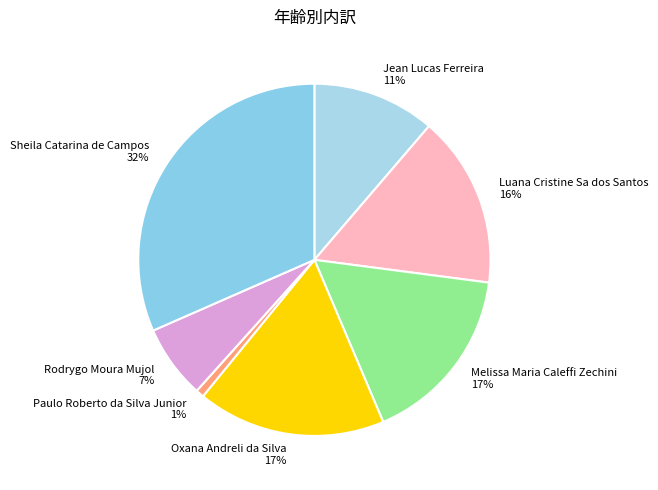

Is the sum of Rodrygo Moura Mujol and Oxana Andreli da Silva greater than half?

No